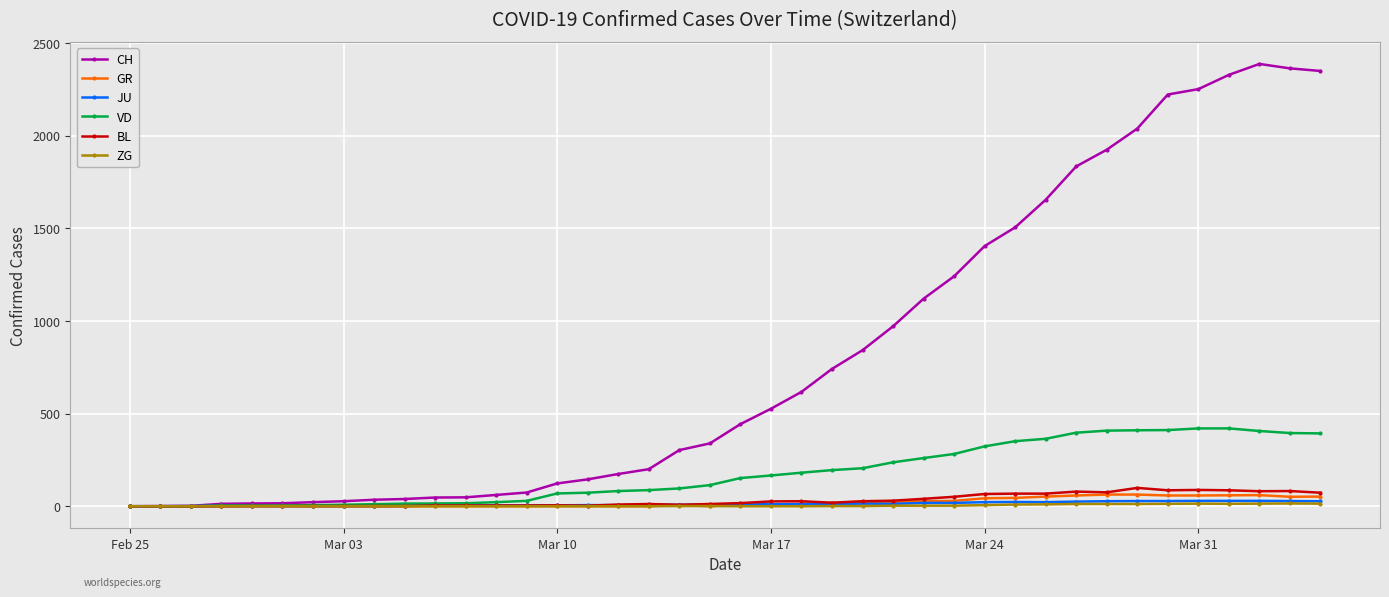

What are all the series names shown in the legend?

CH, GR, JU, VD, BL, ZG